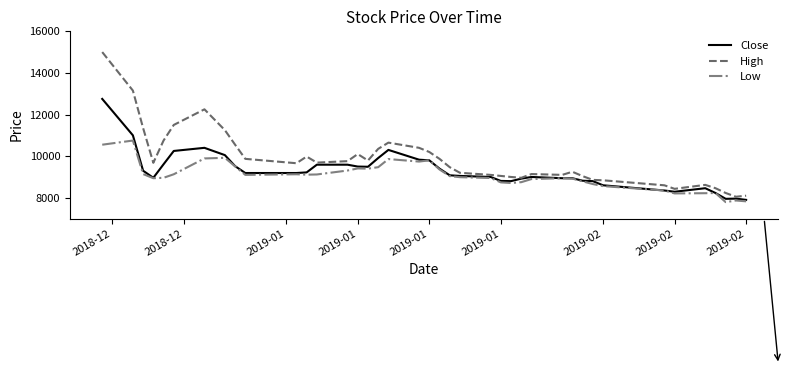

Is this an area chart (filled region under the line)?

No